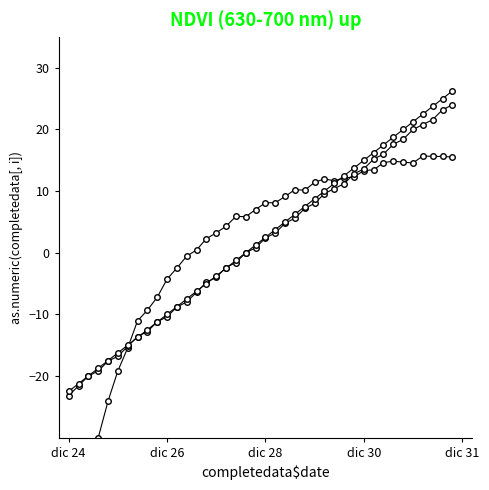

What is the value of the Capacidade operacional [ha/h] point at the 23rd from the left?

9.1